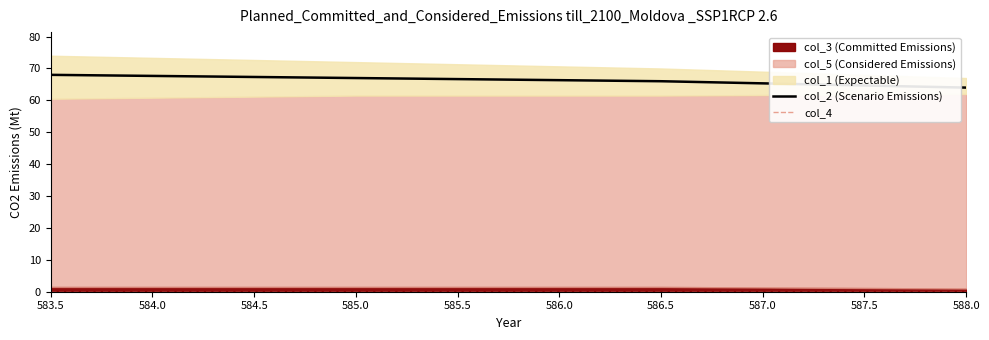

True or false: col_4 has a value of 0 at 583.5.

True